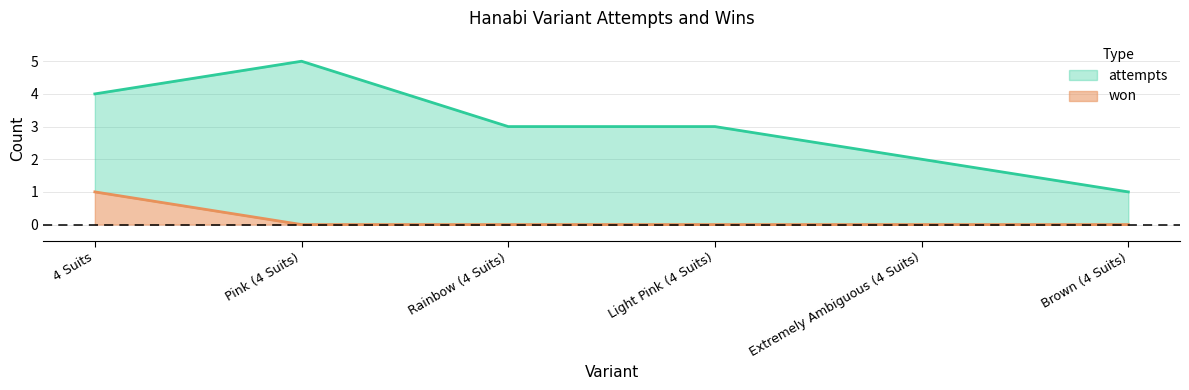

What is the difference between the maximum and minimum values in the won series?

1